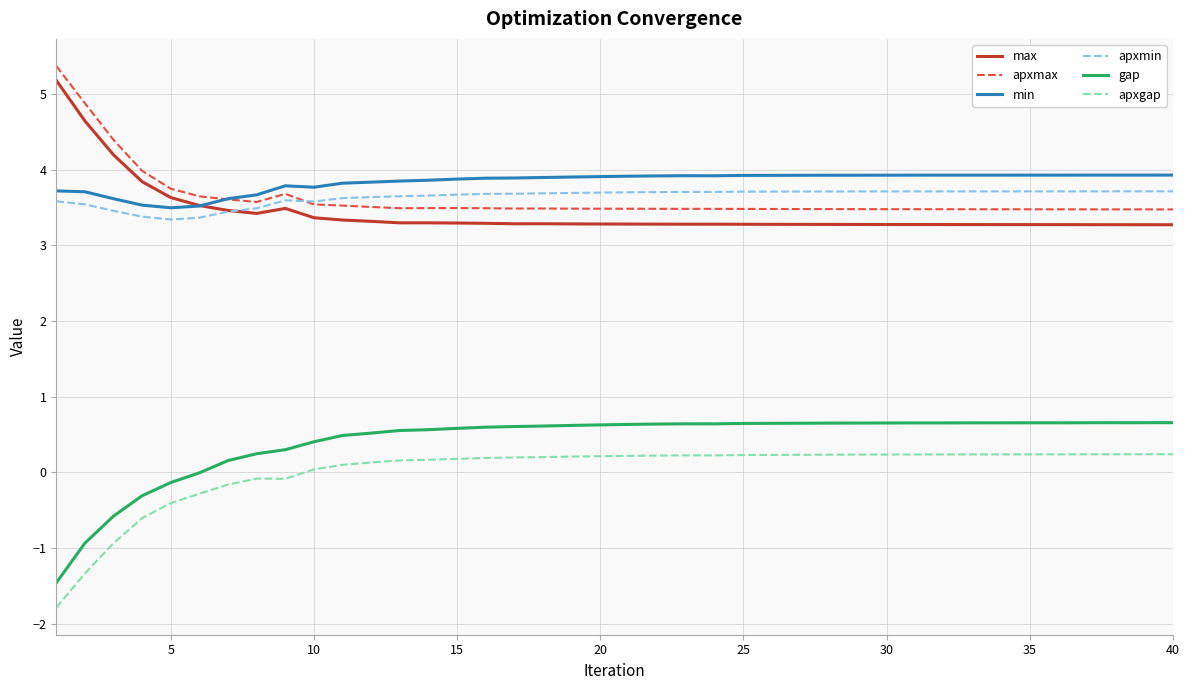

In gap, how many points are lower than both neighbors (excluding endpoints)?

2